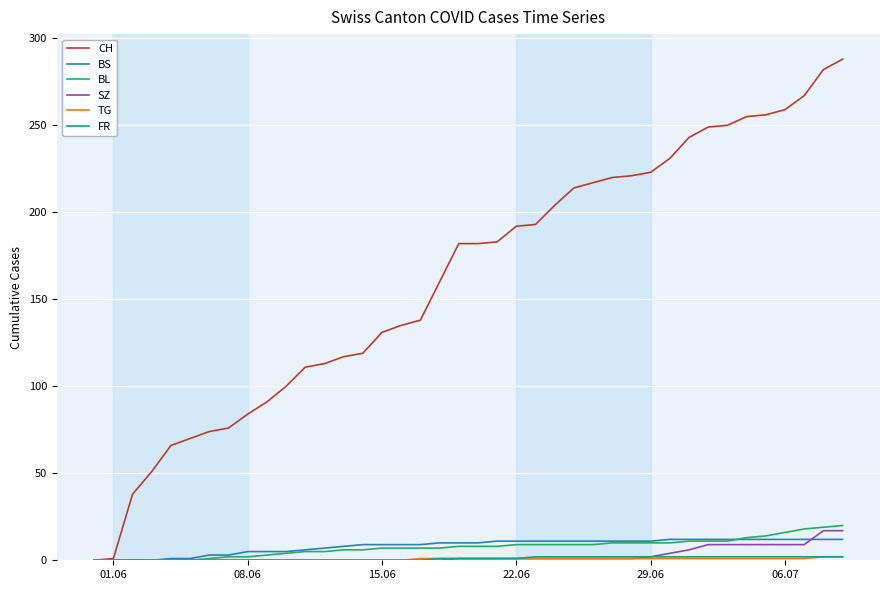

What is the highest value of the BS series?

12